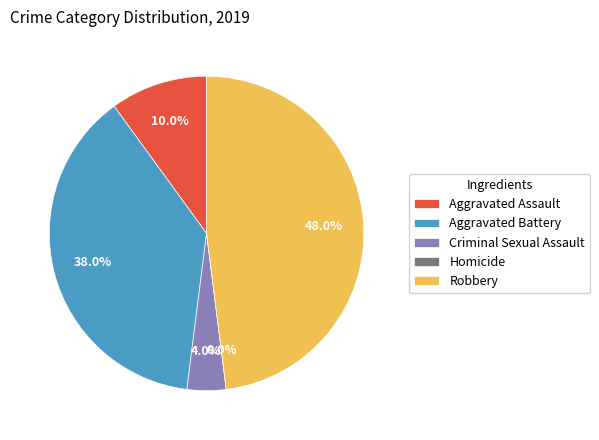

To the nearest percent, what is the combined percentage of Aggravated Battery and Aggravated Assault?

48%